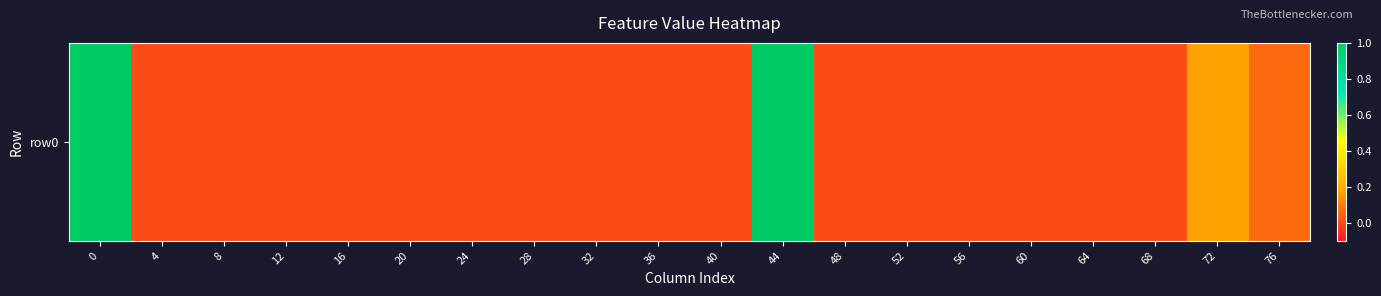

What is the greatest value displayed?

1.0